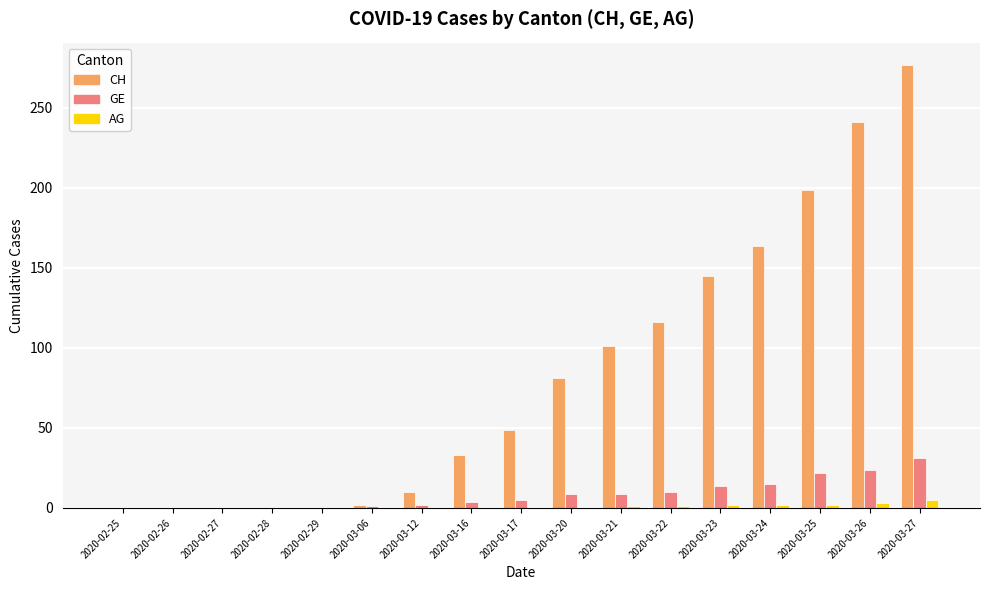

How many data points does each series have?

17